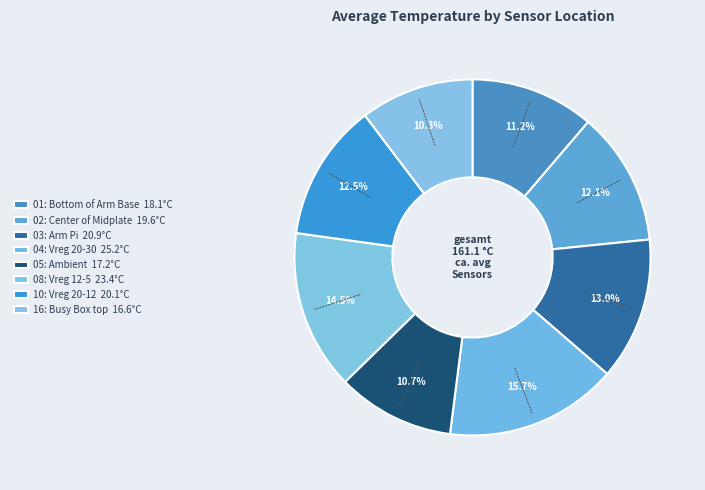

How many slices are in this pie chart?

8